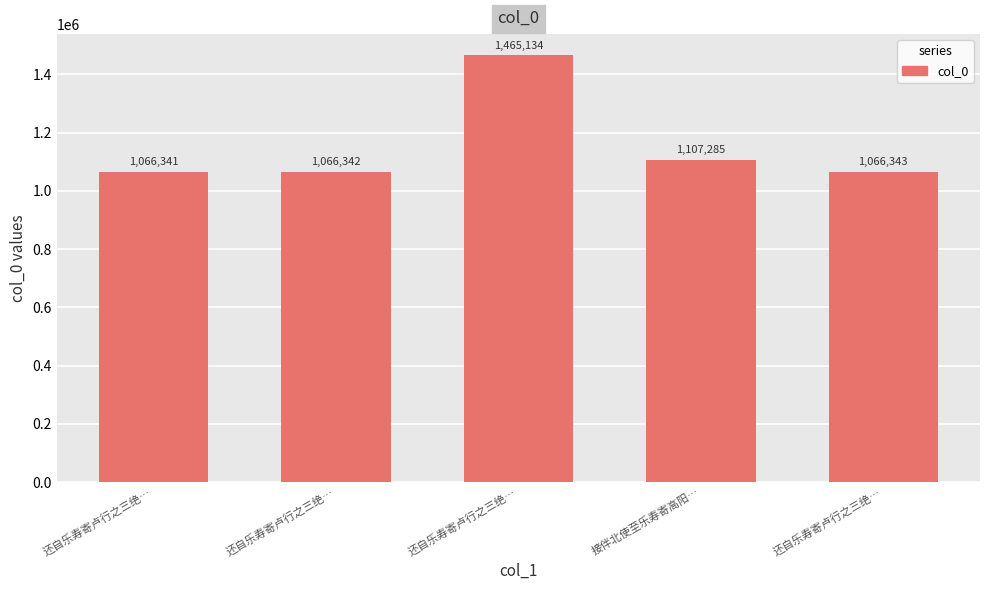

Read the value at 还自乐寿寄卢行之三绝….

1066341